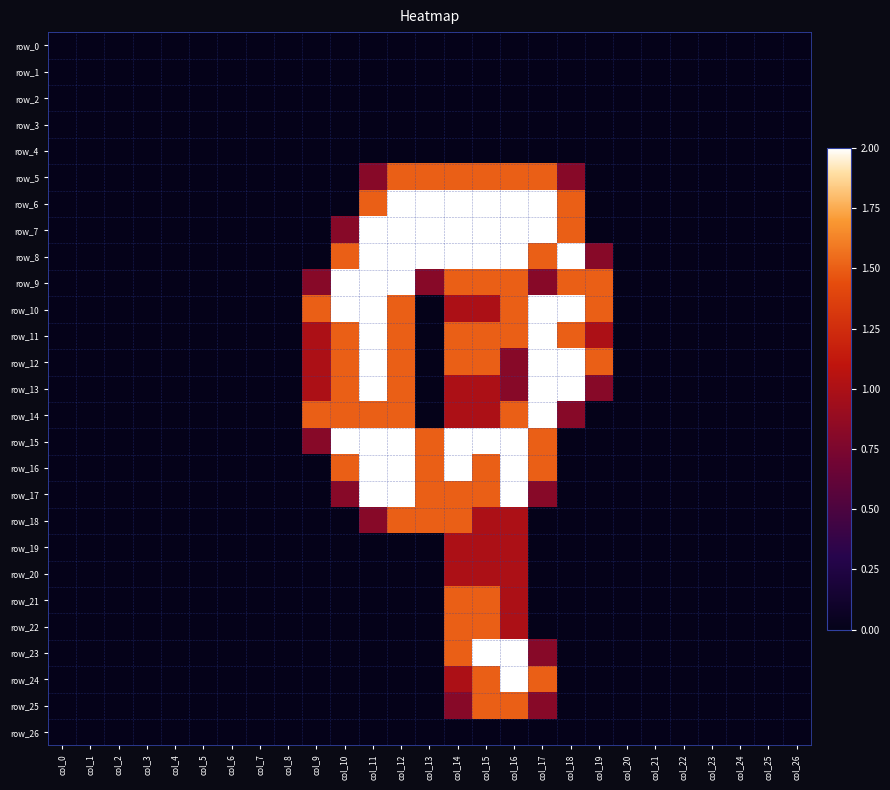

How many row_24 values are between 0 and 1?

24